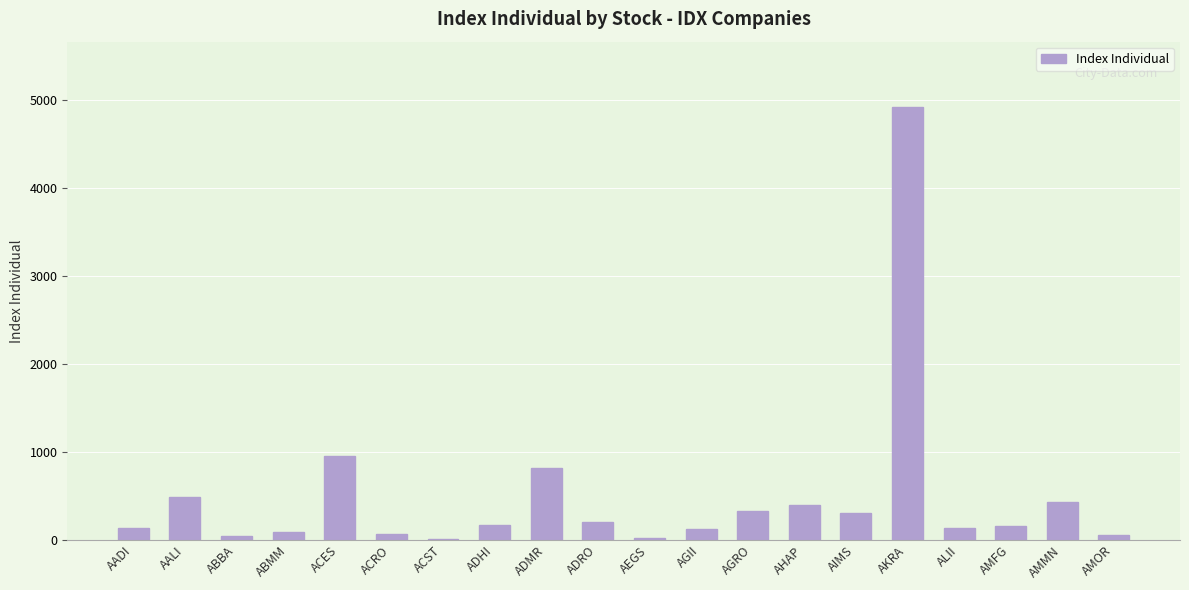

Count the number of data series in this chart.

1